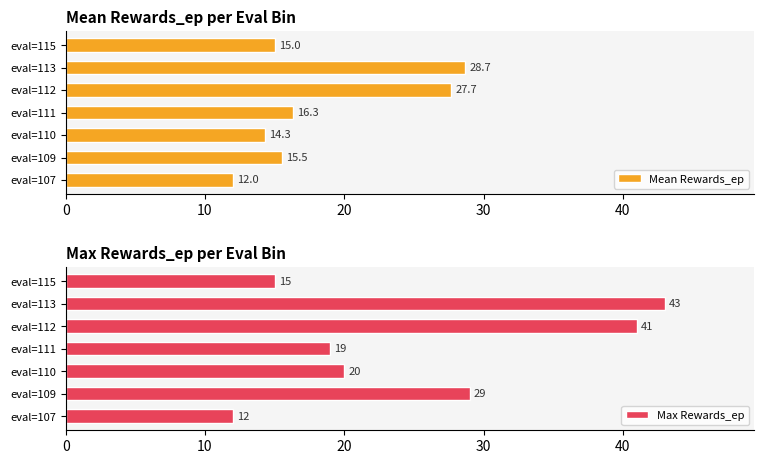

What is the difference between the maximum and minimum values in the Mean Rewards_ep series?

16.7